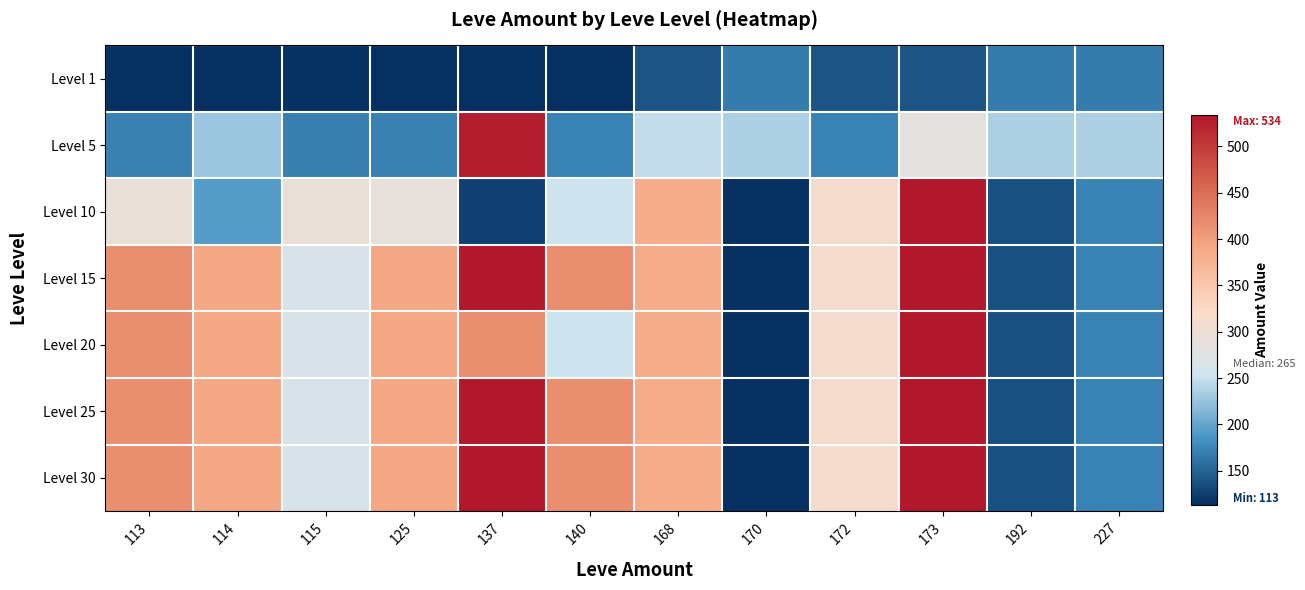

Reading left to right, extract all data points from this chart.

Level 1: 113=113	114=114	115=115	125=113	137=113	140=113	168=140	170=168	172=140	173=140	192=168	227=168
Level 5: 113=172	114=227	115=170	125=172	137=529	140=173	168=247	170=236	172=173	173=283	192=235	227=235
Level 10: 113=292	114=192	115=294	125=289	137=125	140=252	168=384	170=114	172=310	173=534	192=137	227=173
Level 15: 113=416	114=389	115=265	125=388	137=534	140=416	168=384	170=114	172=310	173=534	192=137	227=173
Level 20: 113=416	114=389	115=265	125=388	137=416	140=252	168=384	170=114	172=310	173=534	192=137	227=173
Level 25: 113=416	114=389	115=265	125=388	137=534	140=416	168=384	170=114	172=310	173=534	192=137	227=173
Level 30: 113=416	114=389	115=265	125=388	137=534	140=416	168=384	170=114	172=310	173=534	192=137	227=173